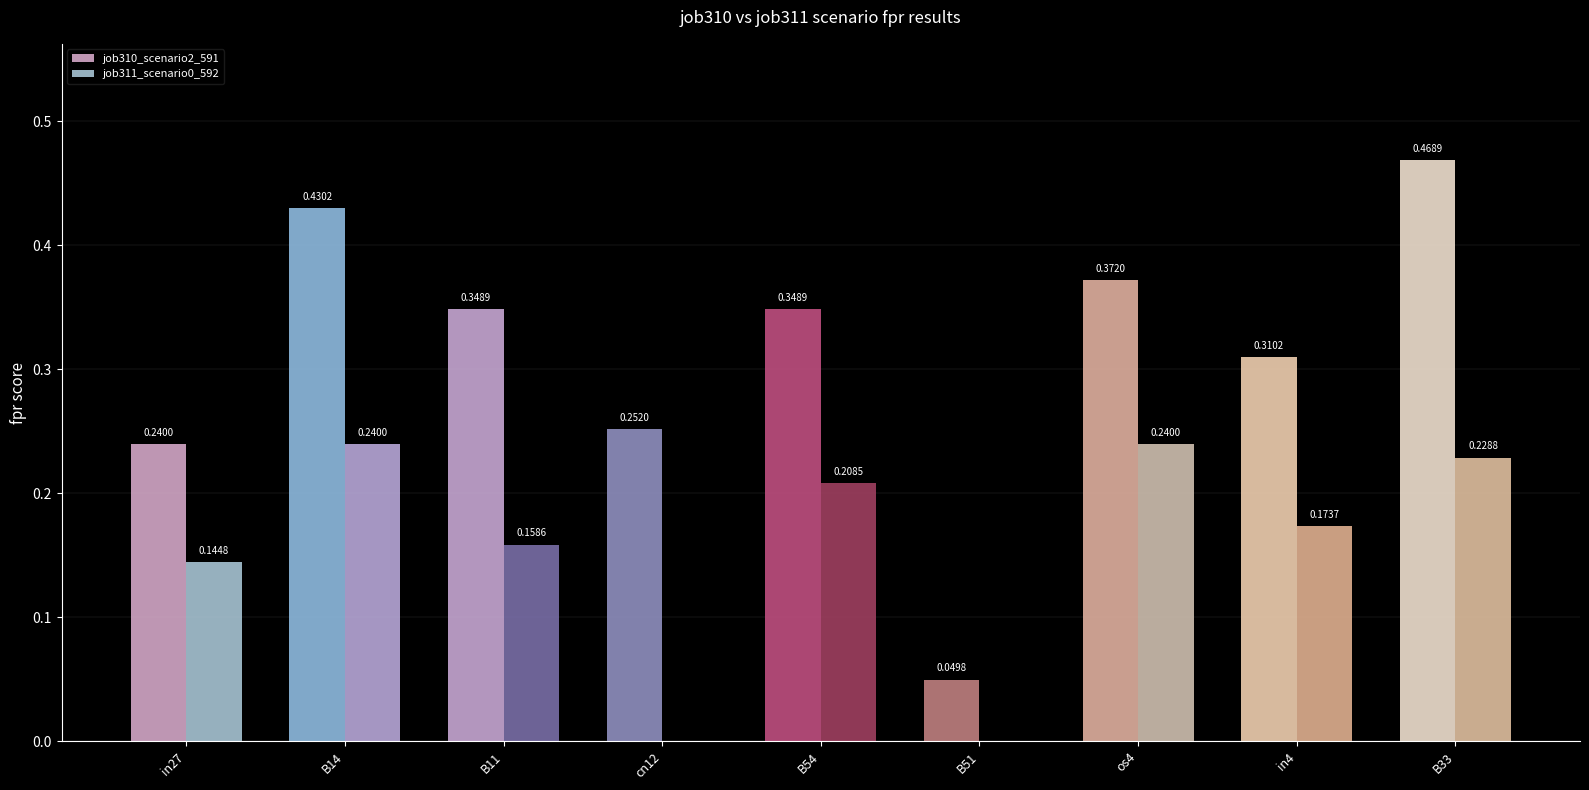

At which category is the sum across all series the highest?

B33